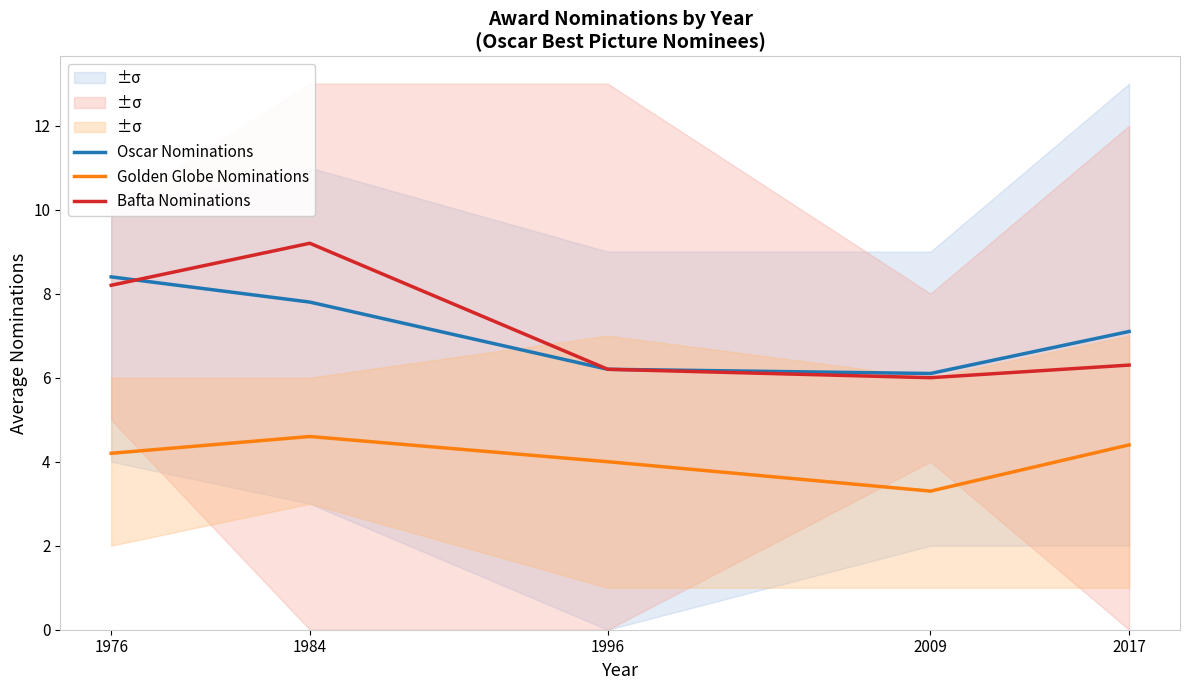

True or false: Bafta Nominations and Golden Globe Nominations cross at least once.

False